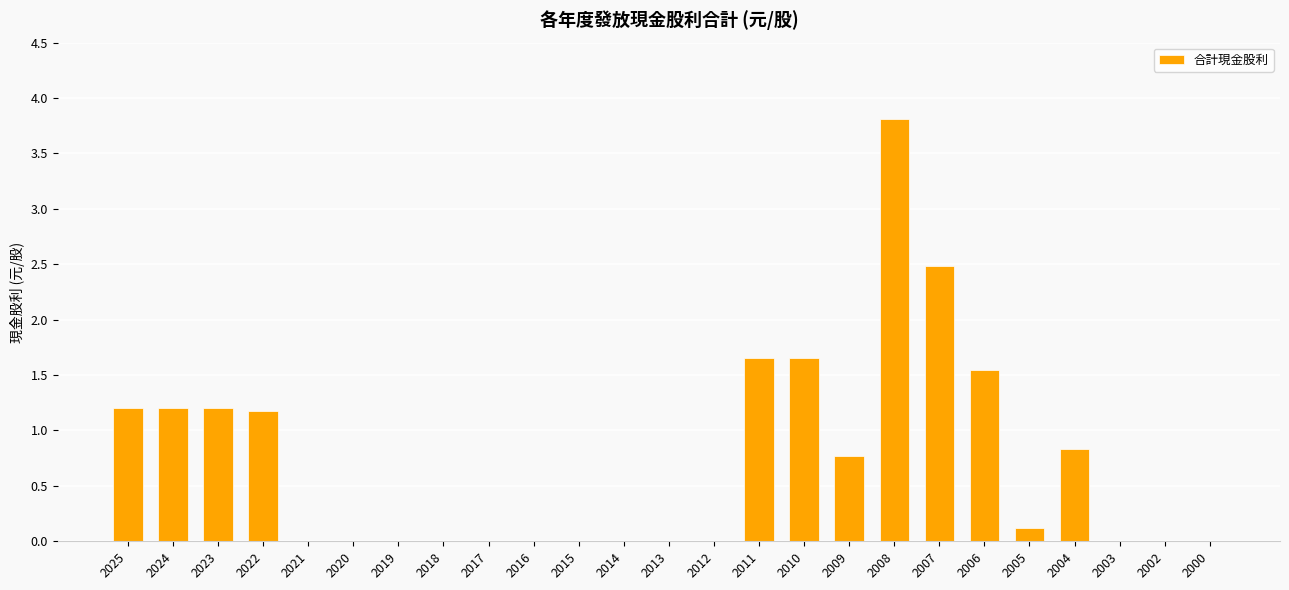

What is the change in value from 2023 to 2004?

-0.4